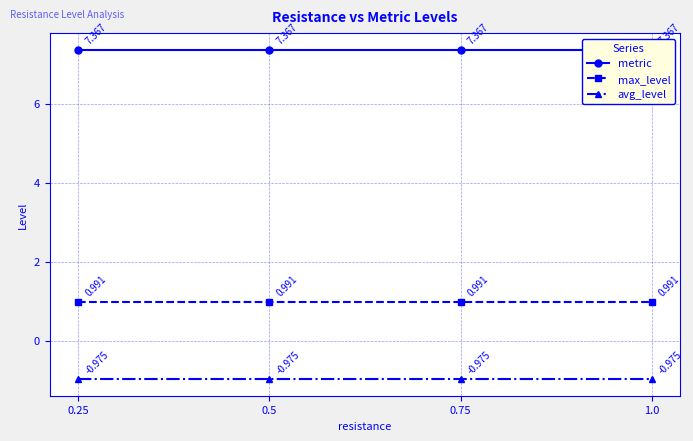

List the series in order of their overall mean, highest first.

metric, max_level, avg_level